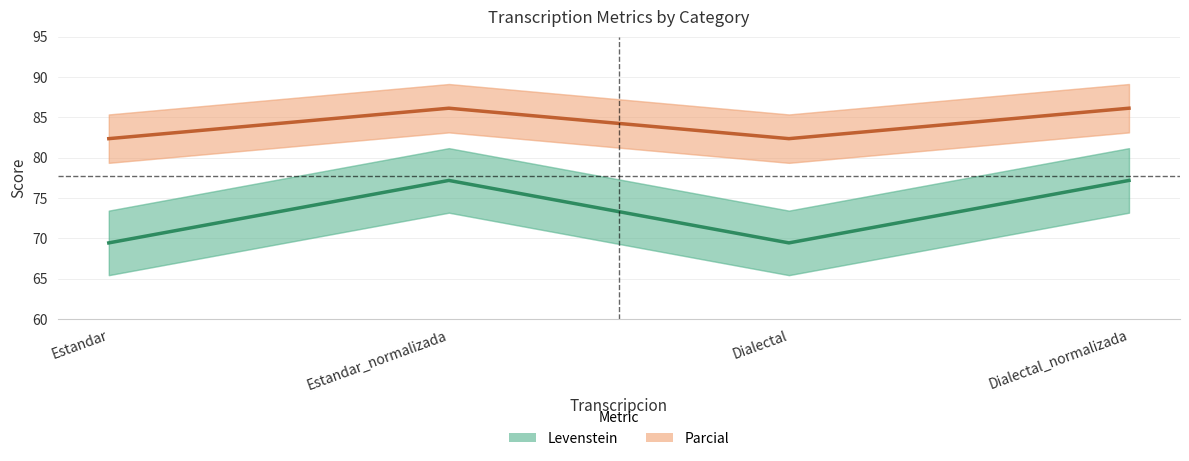

True or false: Levenstein and Parcial intersect in this chart.

False